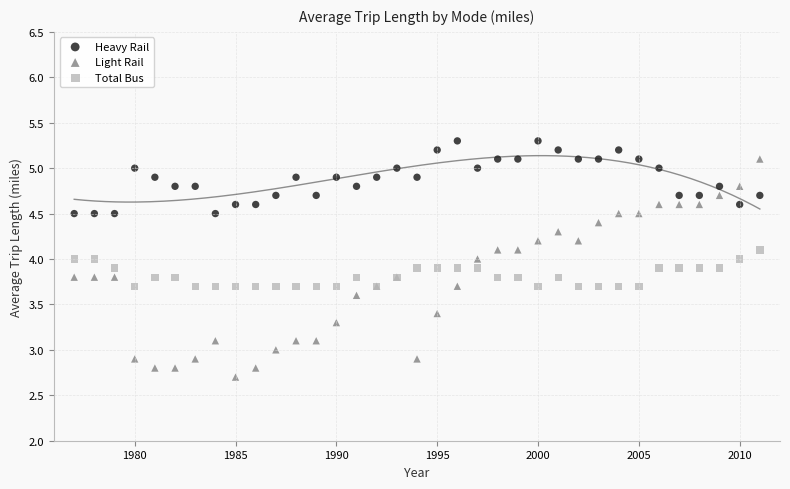

What is the X range (max minus min) for the scatter plot?

34.0